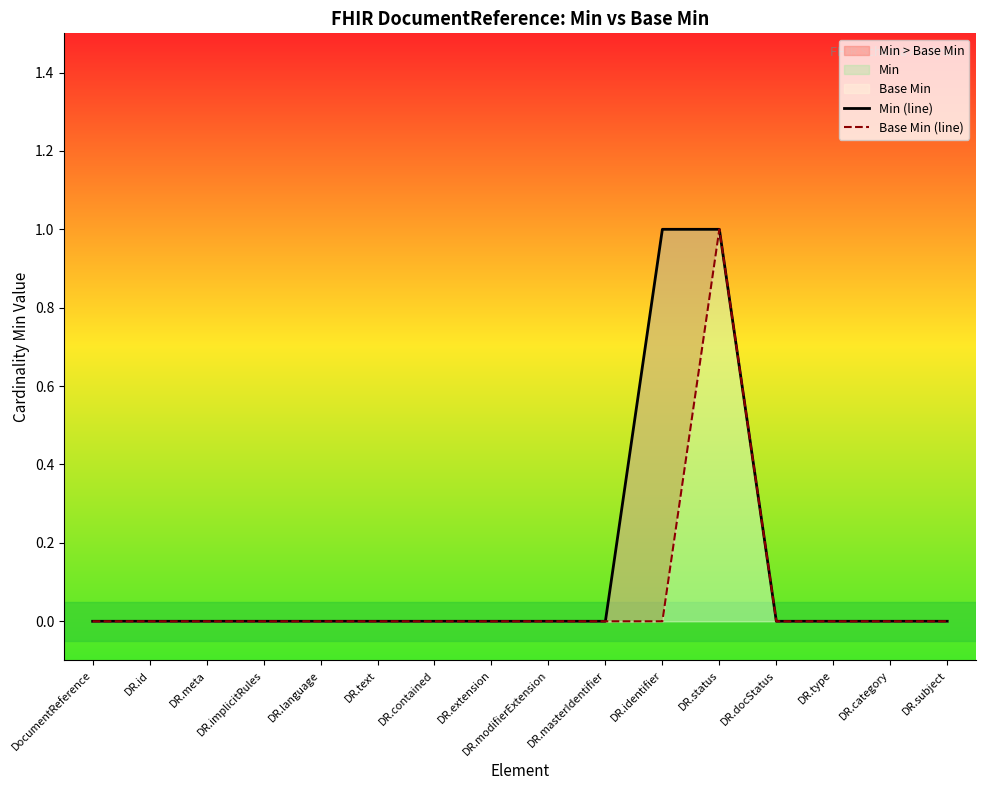

What is the label of the 7th point from the left?

DR.contained